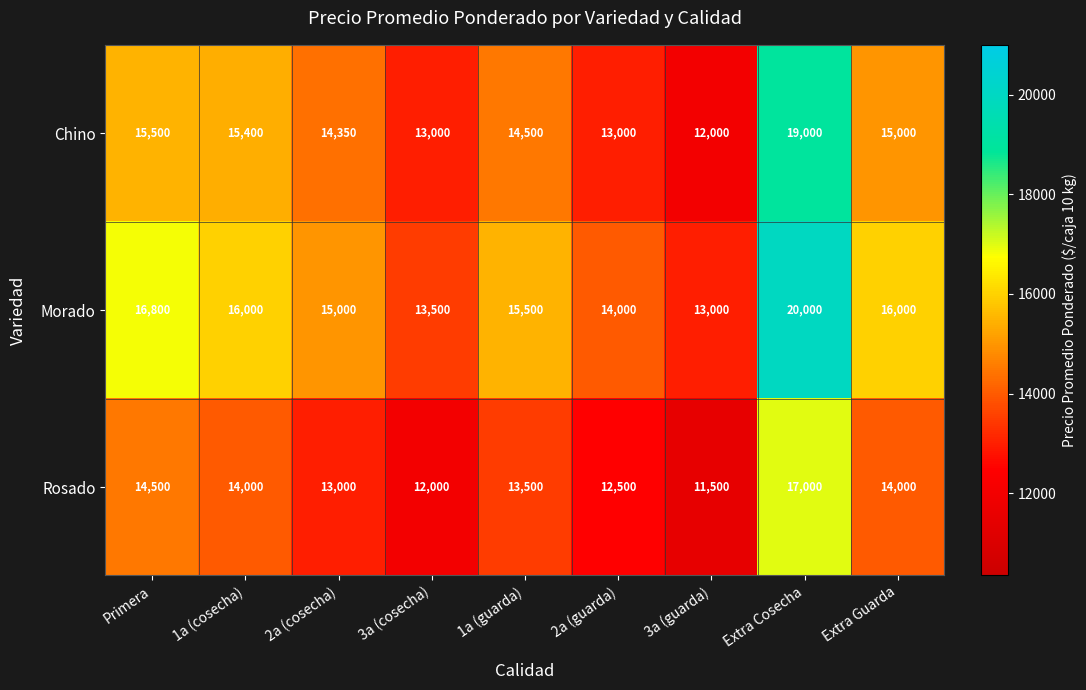

Reading left to right, list all the values displayed in this chart.

Chino: 15500	15400	14350	13000	14500	13000	12000	19000	15000
Morado: 16800	16000	15000	13500	15500	14000	13000	20000	16000
Rosado: 14500	14000	13000	12000	13500	12500	11500	17000	14000